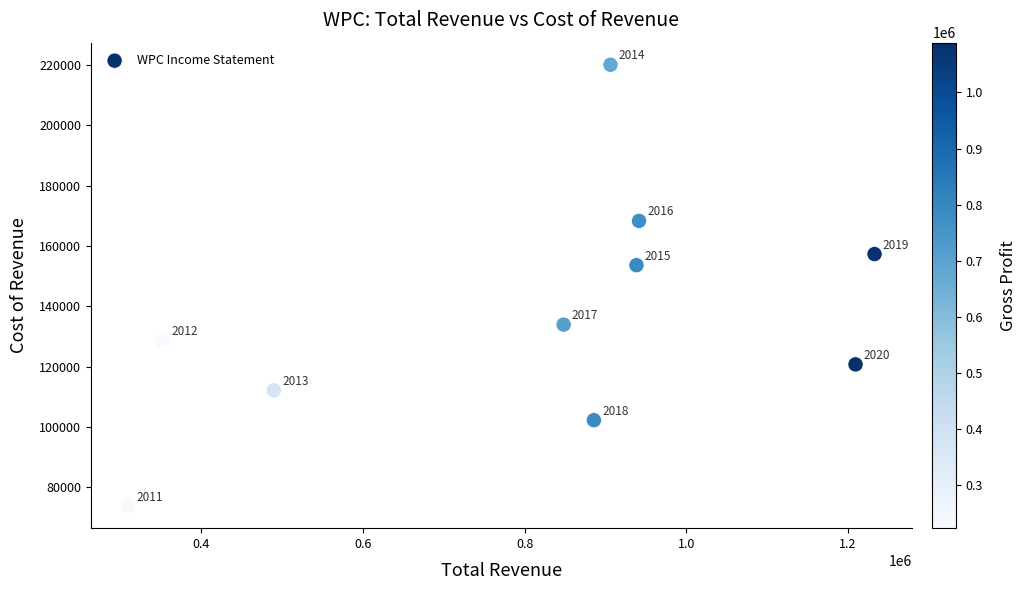

What is the average X value?

811420